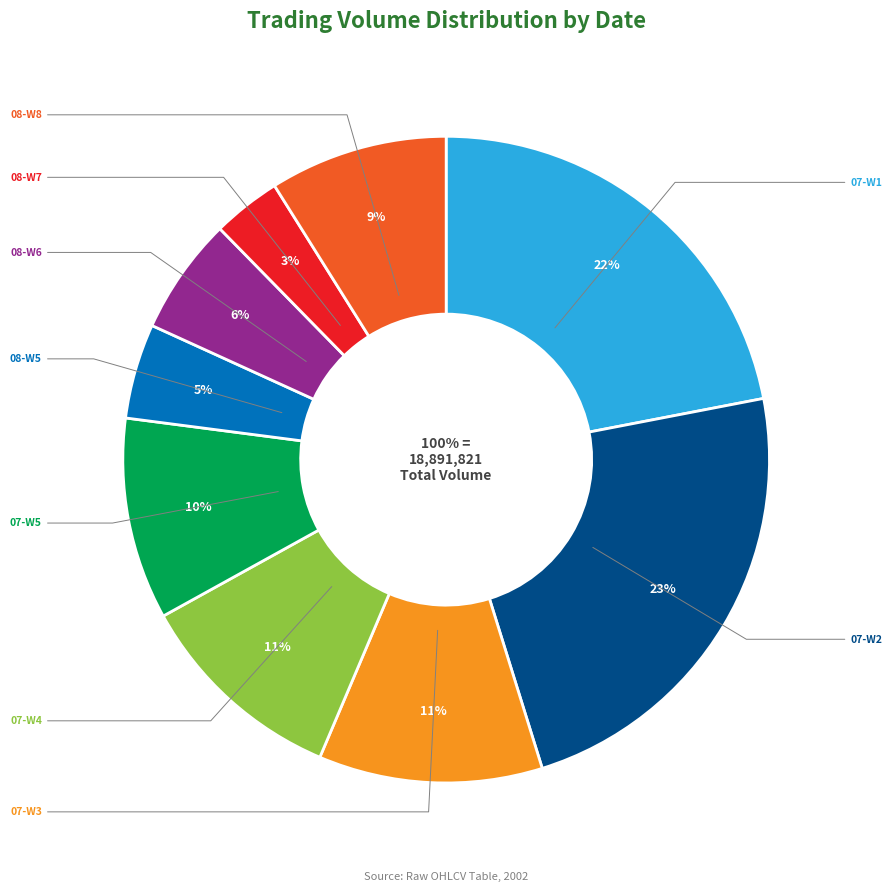

What percentage is the 2002-07-23 slice, to the nearest percent?

3%